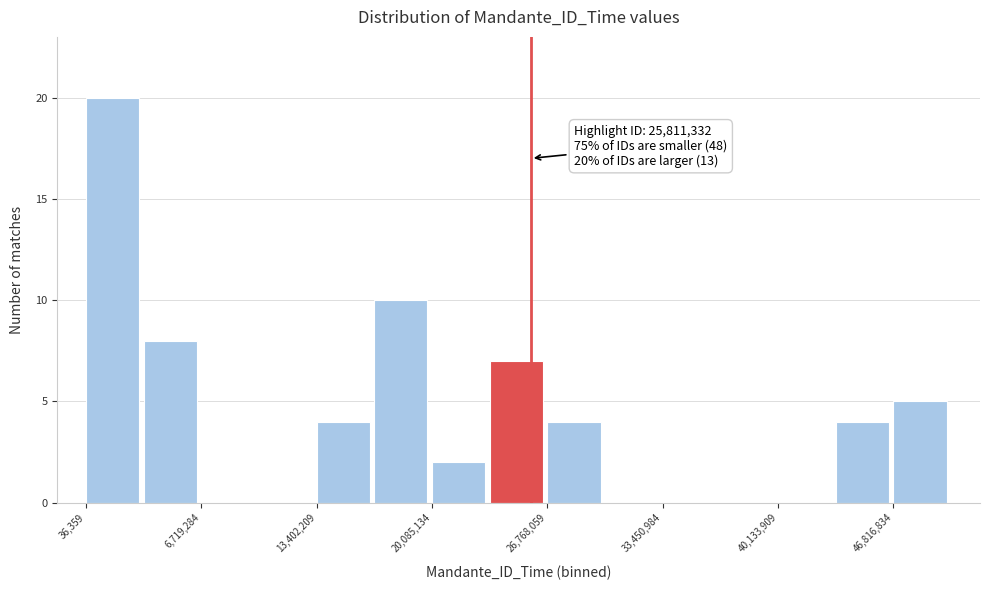

Read against the x-axis, roughly where is the centre of the tallest bar?

2000000